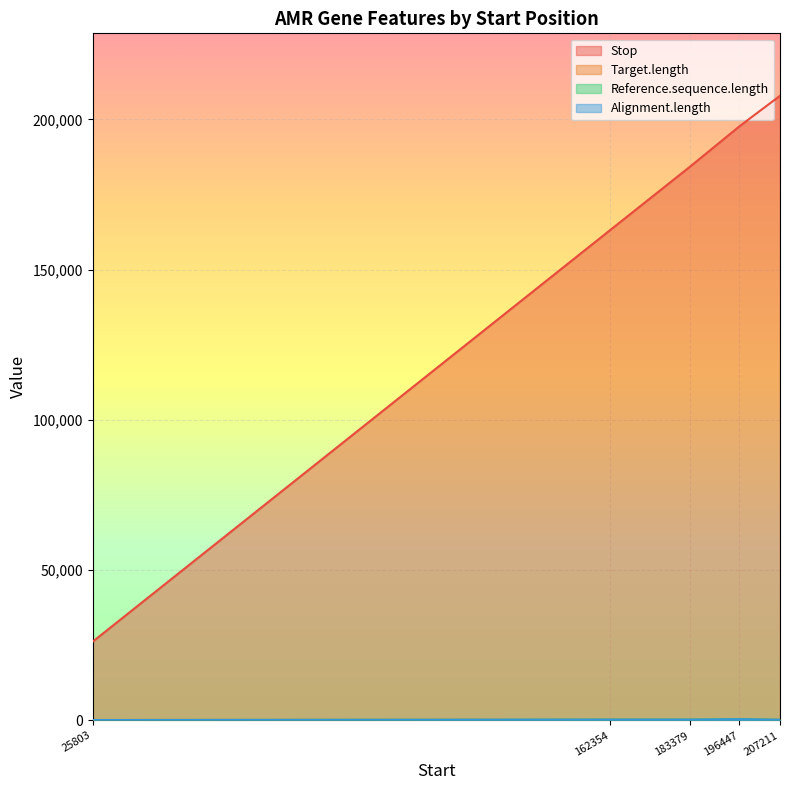

How many lines are shown in the chart?

4